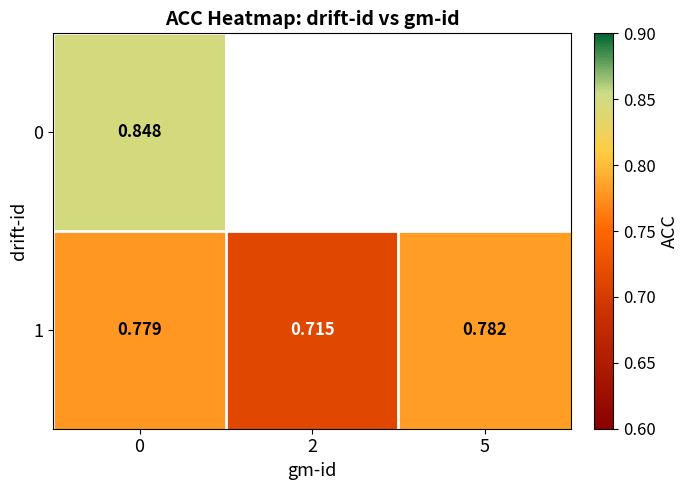

The value of 1 at 5 is 1.4. True or false?

False